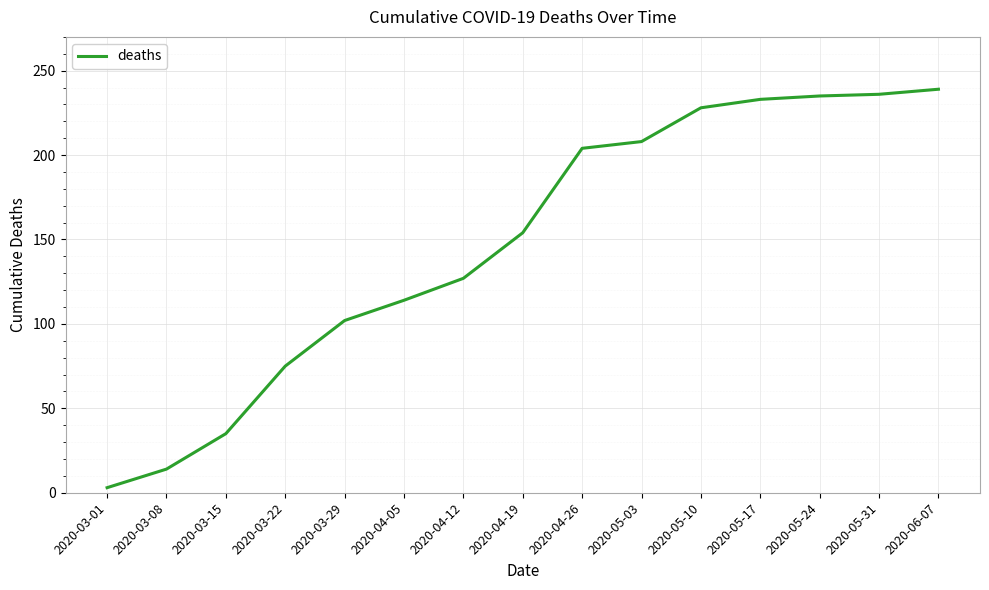

Which label corresponds to the largest value in the chart?

2020-06-07